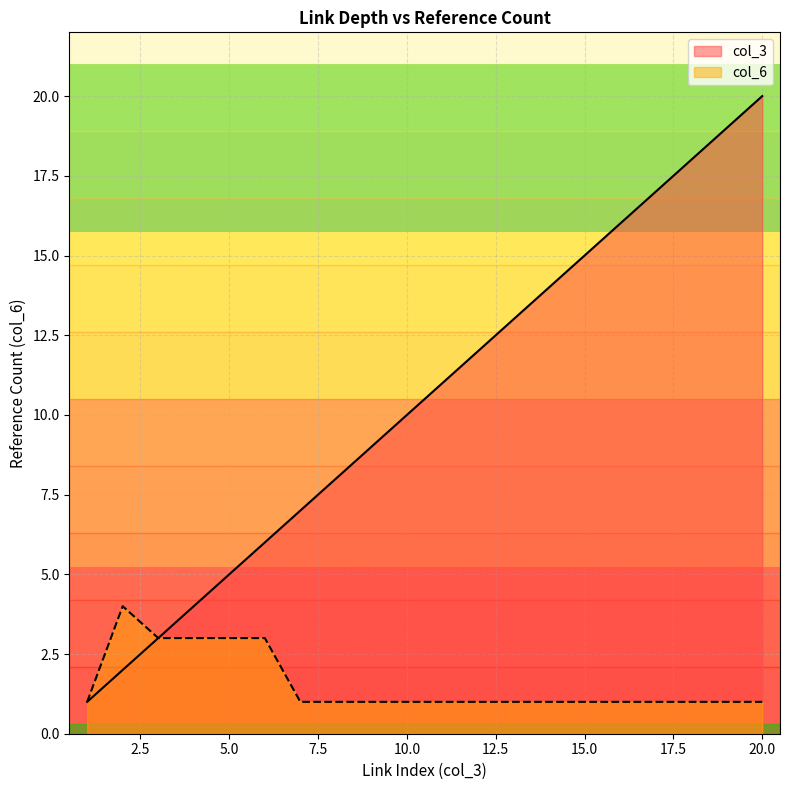

True or false: col_6 and col_3 cross at least once.

False